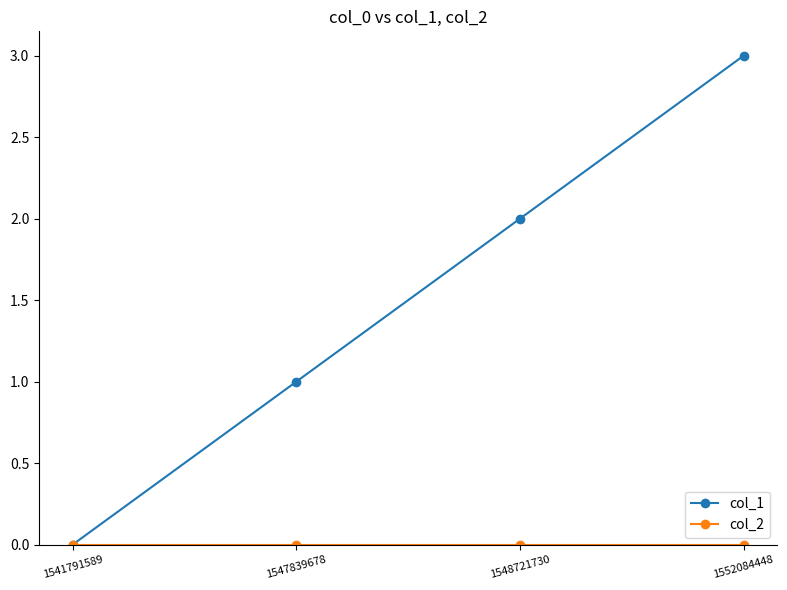

The col_1 series shows 3 at 1552084448. True or false?

True